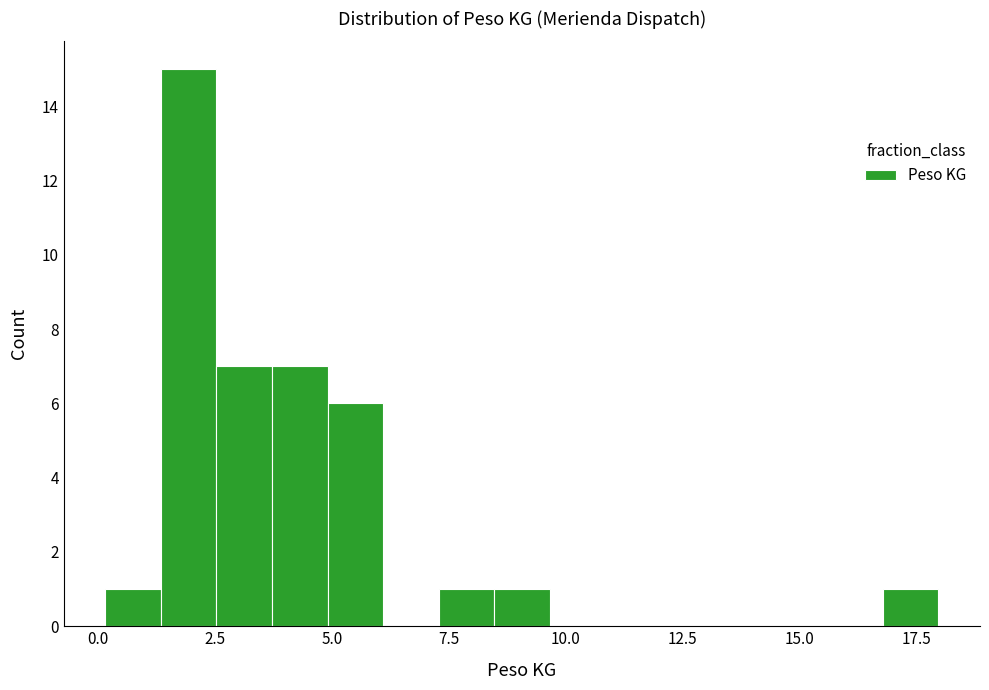

Around what value on the x-axis is the tallest bar? Give the approximate position of its centre, as read against the axis.

2.0